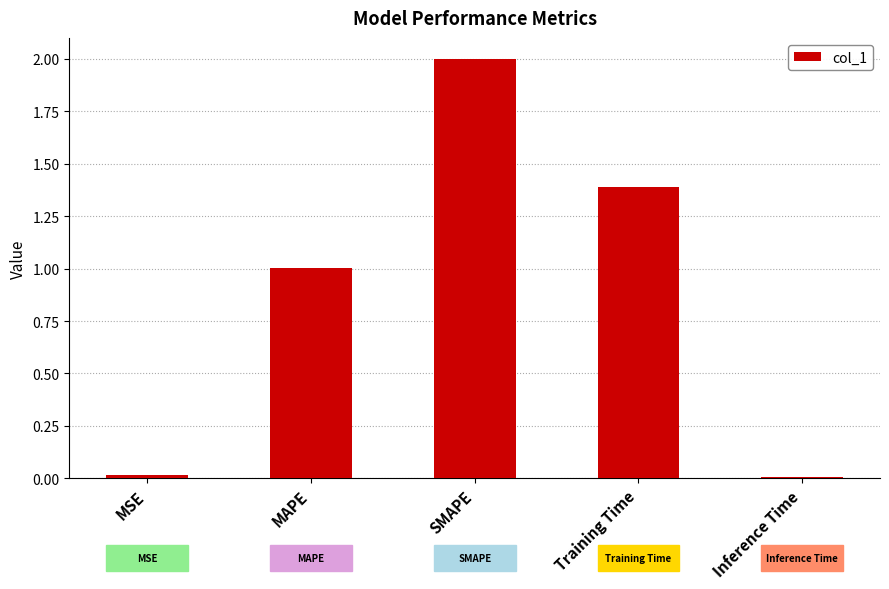

What is the greatest value displayed?

2.0